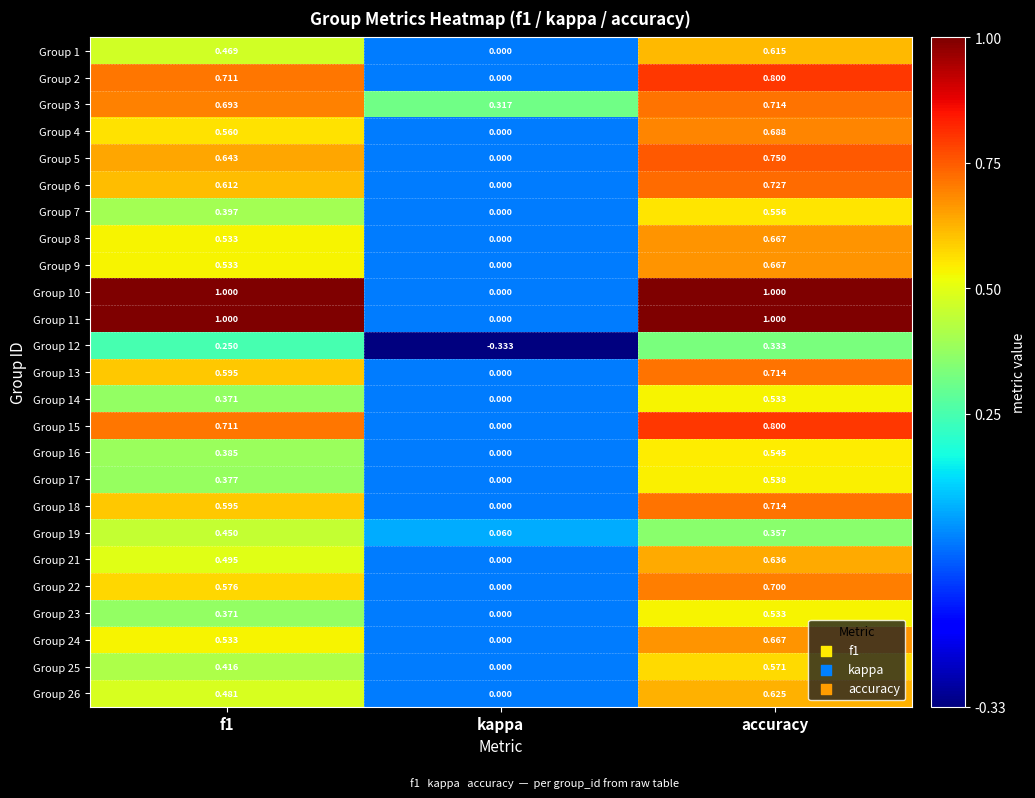

At which category is the sum across all series the highest?

accuracy